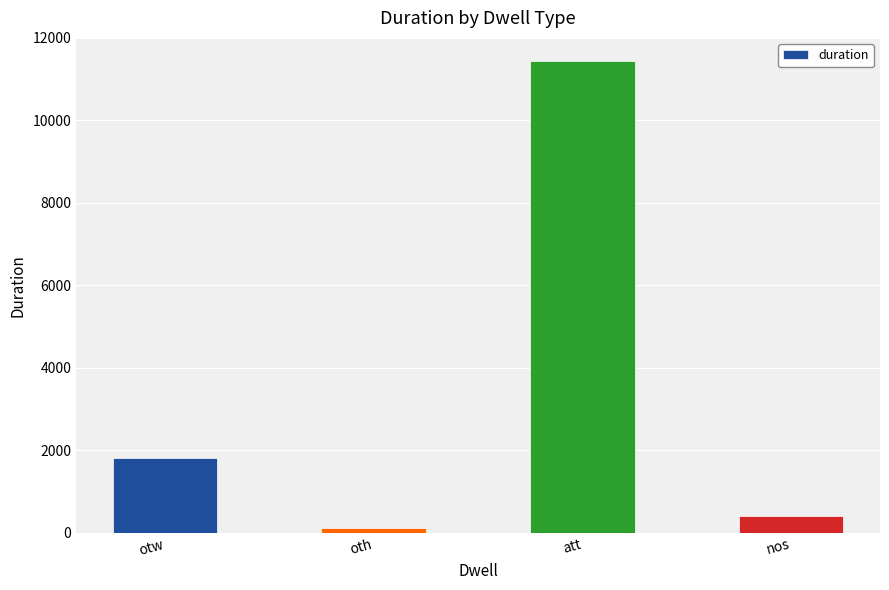

True or false: the data shows 1803 at otw.

True